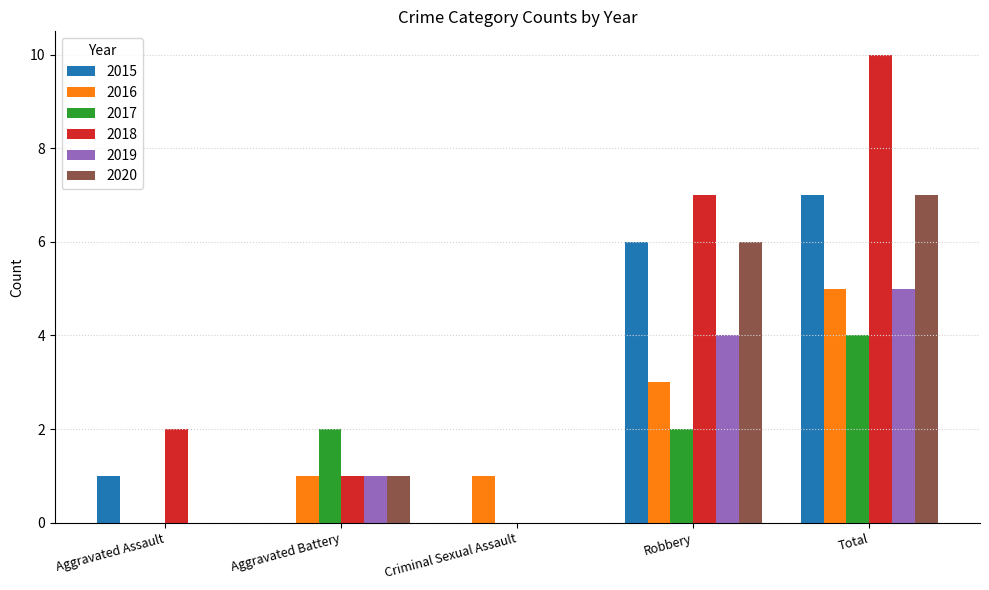

Between Aggravated Assault and Total, which series saw the biggest shift?

2018